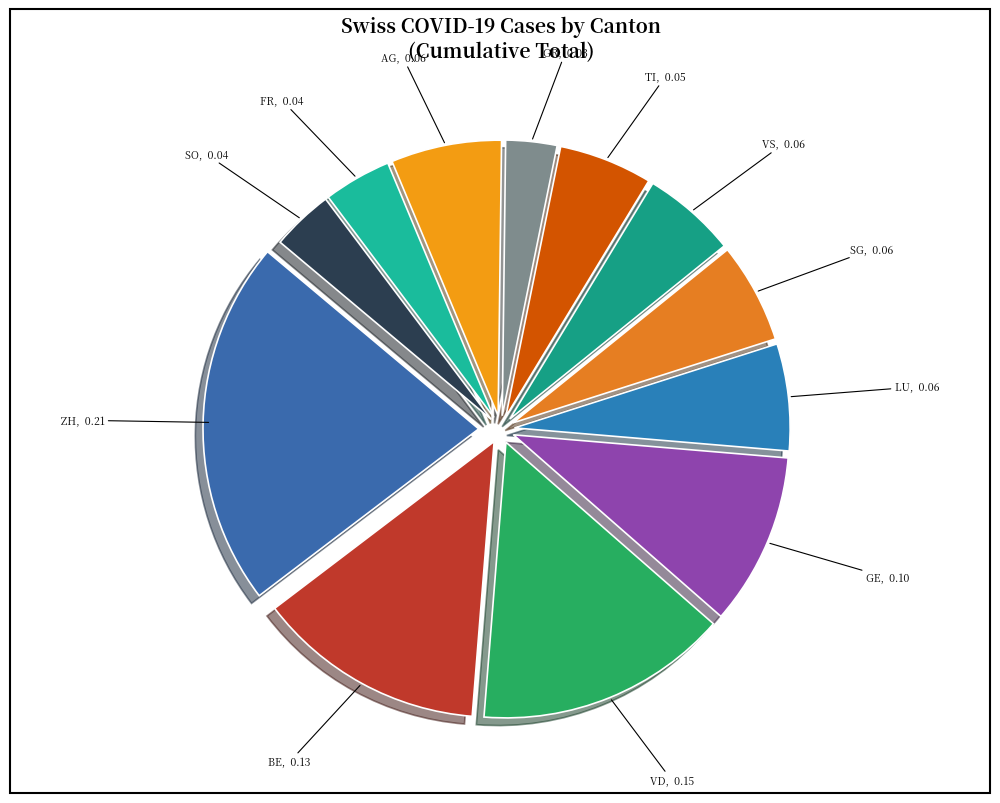

To the nearest percent, what is the average slice percentage?

8%